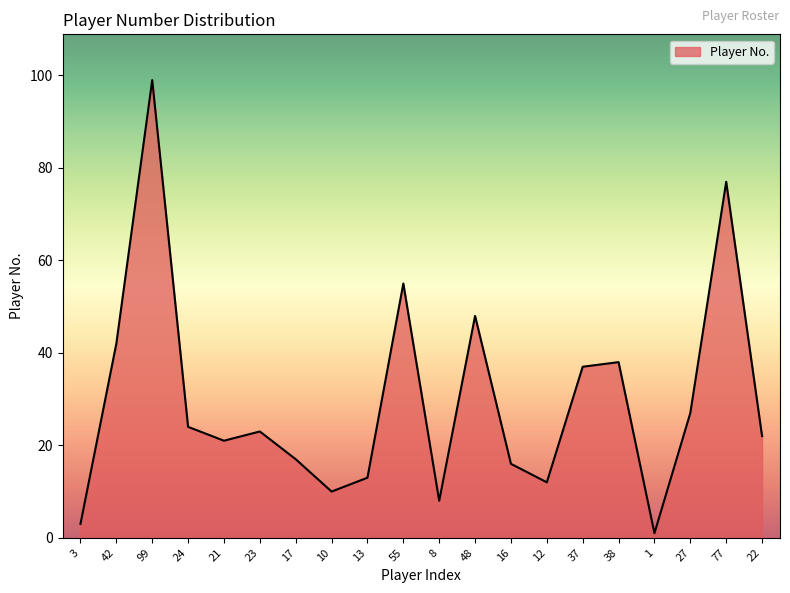

Read the value at 8, to the nearest 5.

10